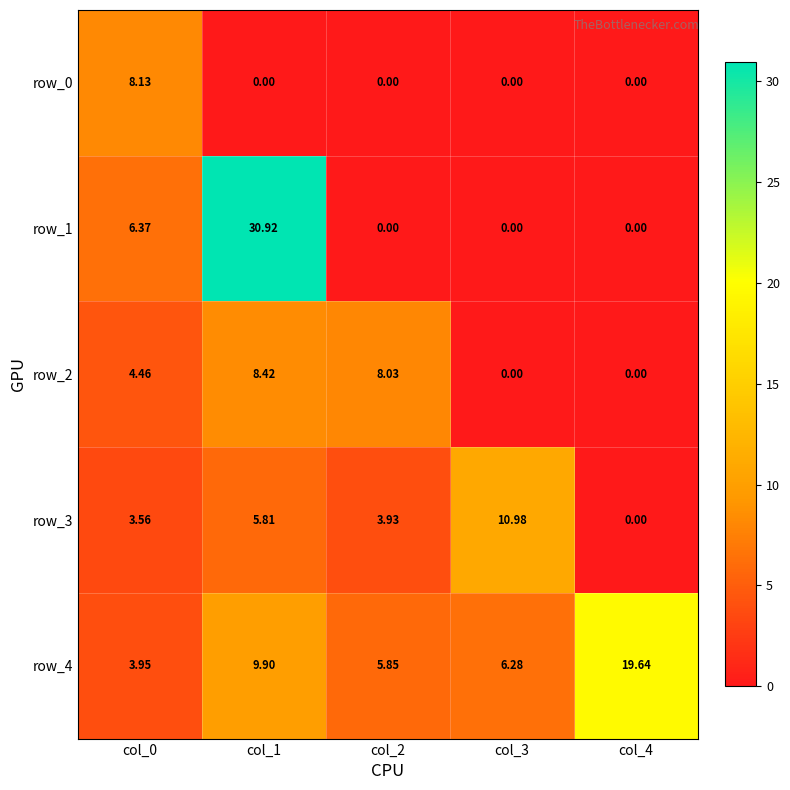

Which series has the largest range (max minus min)?

row_1